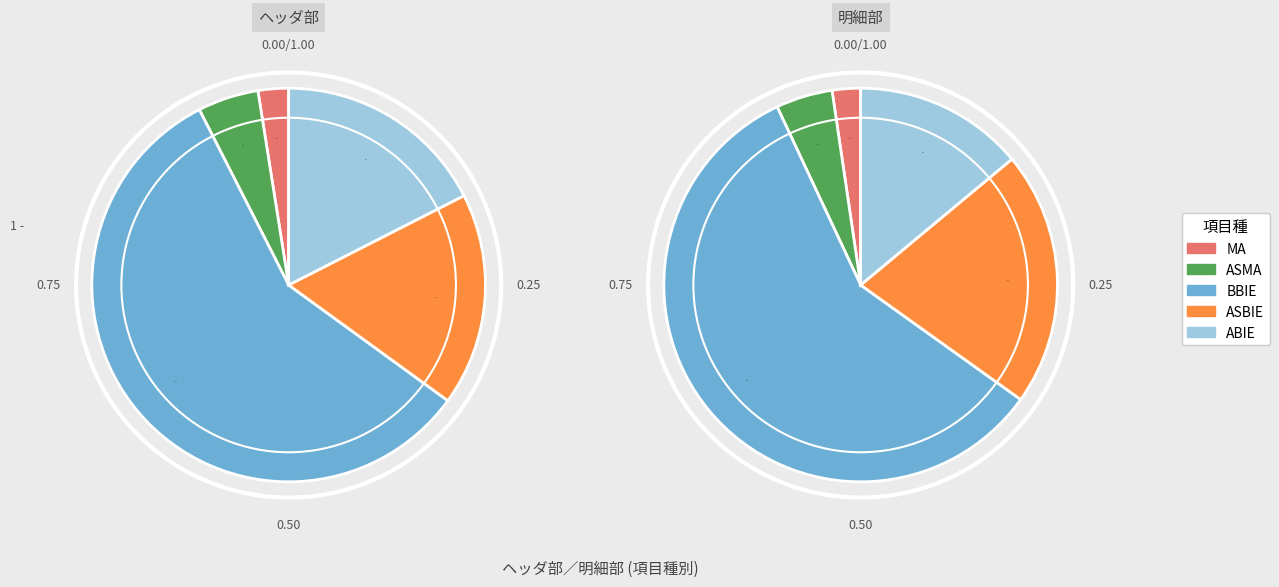

To the nearest percent, what is the combined percentage of BBIE and MA?

60%